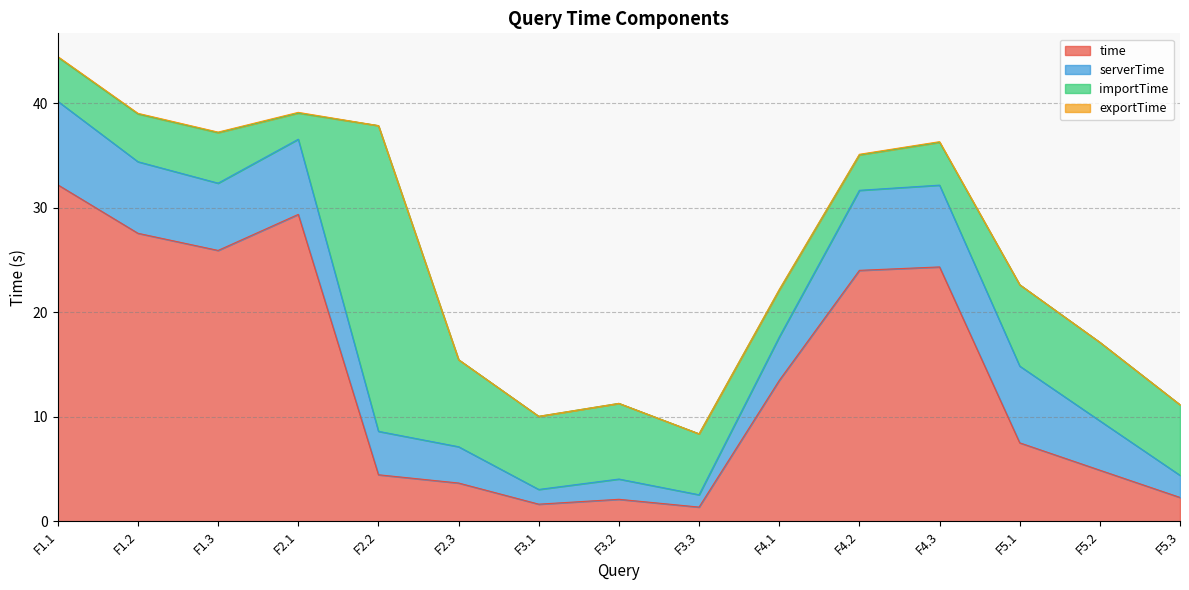

At which category is the sum across all series the highest?

F1.1